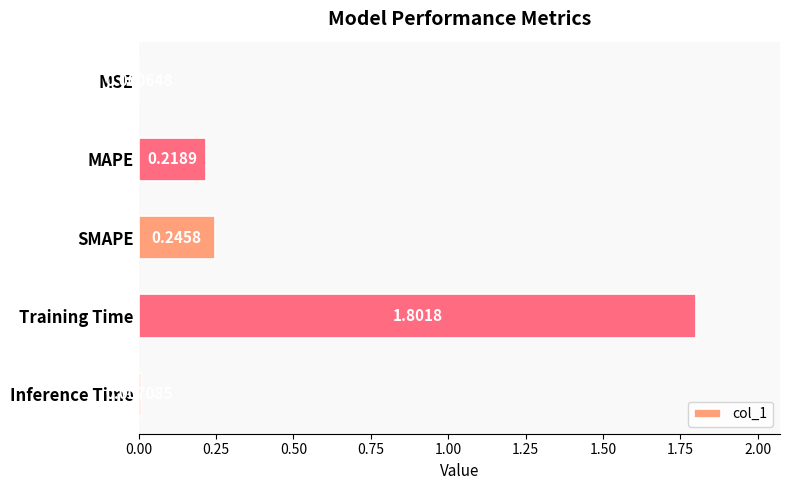

At which category does the chart reach its peak across all series?

Training Time